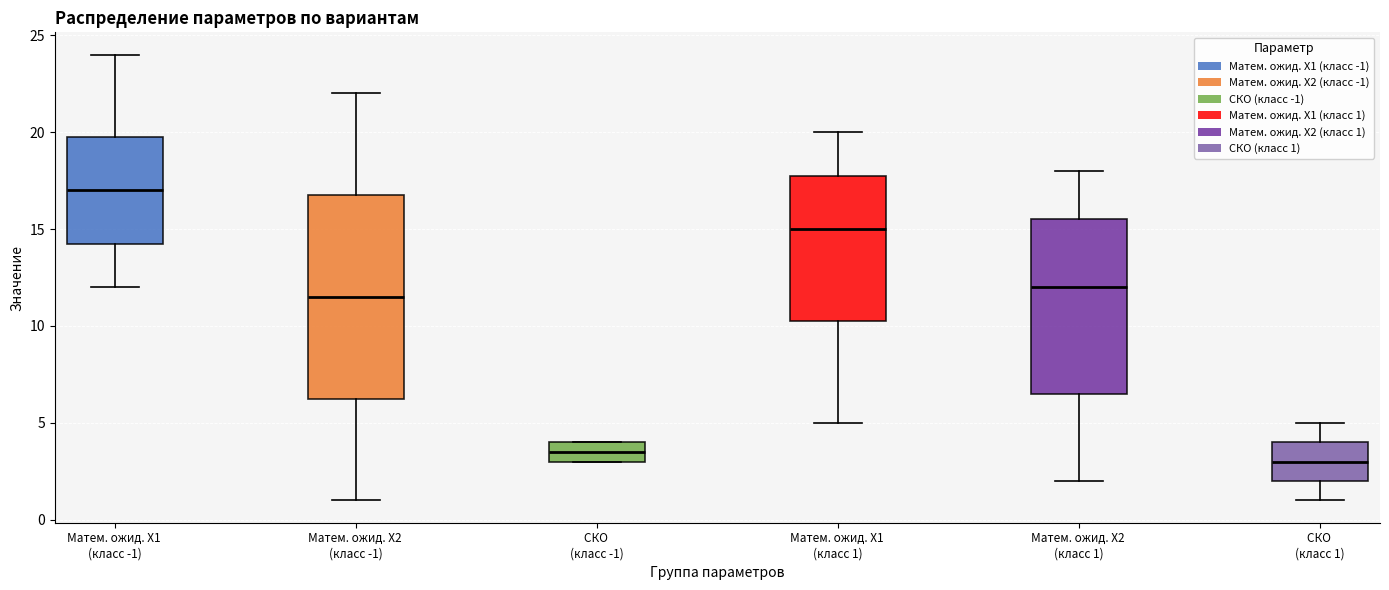

Comparing the boxes themselves (not the whiskers), which one is the tallest?

Матем. ожид. X2 (класс -1)